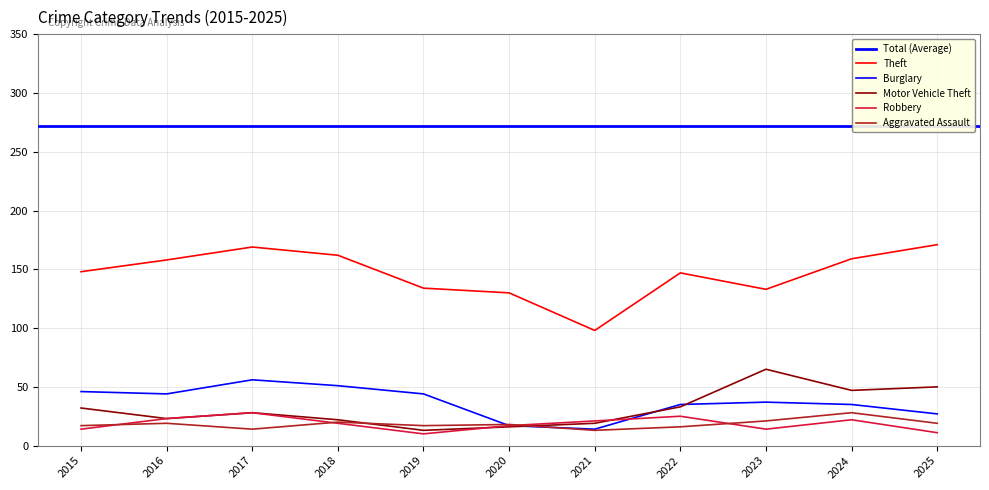

Reading left to right, what are all the values shown in this chart?

Theft: 2015=148	2016=158	2017=169	2018=162	2019=134	2020=130	2021=98	2022=147	2023=133	2024=159	2025=171
Burglary: 2015=46	2016=44	2017=56	2018=51	2019=44	2020=17	2021=14	2022=35	2023=37	2024=35	2025=27
Motor Vehicle Theft: 2015=32	2016=23	2017=28	2018=22	2019=13	2020=16	2021=19	2022=33	2023=65	2024=47	2025=50
Robbery: 2015=14	2016=23	2017=28	2018=19	2019=10	2020=17	2021=21	2022=25	2023=14	2024=22	2025=11
Aggravated Assault: 2015=17	2016=19	2017=14	2018=20	2019=17	2020=18	2021=13	2022=16	2023=21	2024=28	2025=19